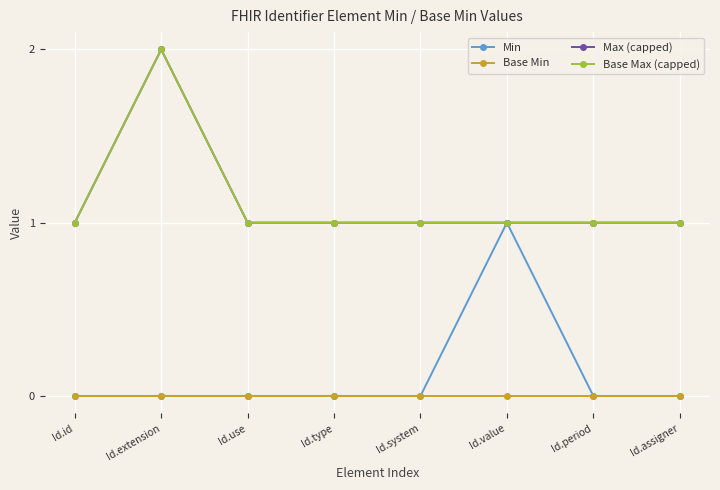

Is this an area chart (filled region under the line)?

No